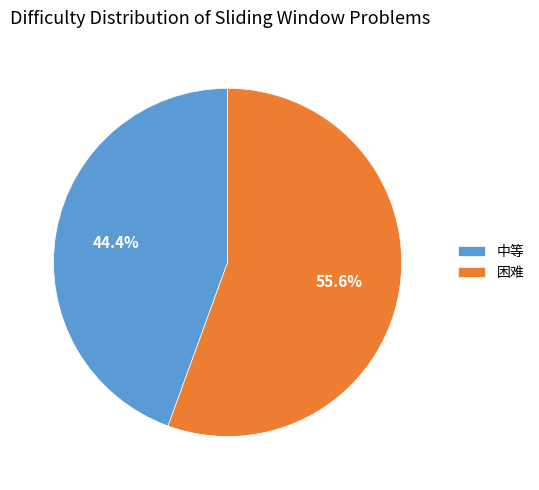

To the nearest percent, what is the difference between the 困难 and 中等 slice percentages?

11%